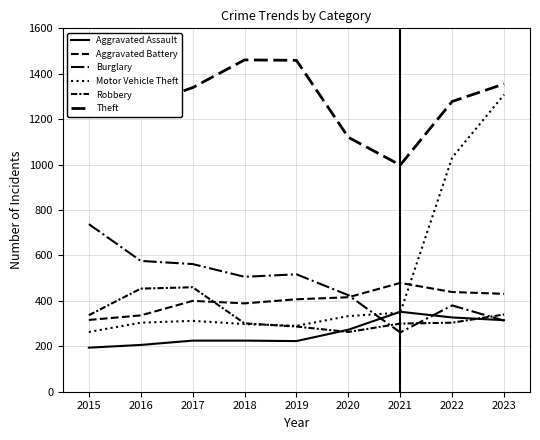

What is the sum of all Theft values?

11743